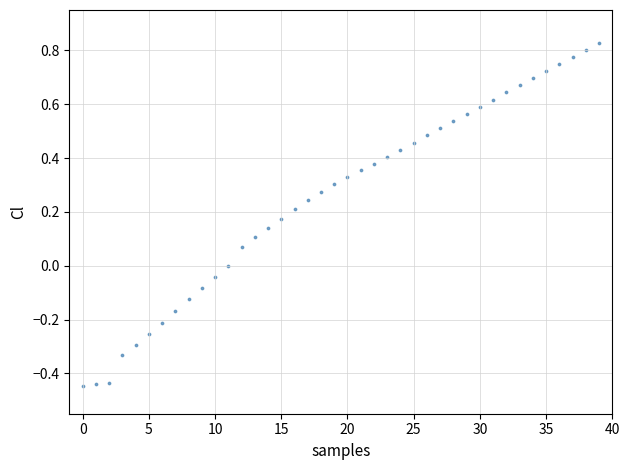

What is the range of Y values (max minus min)?

1.3